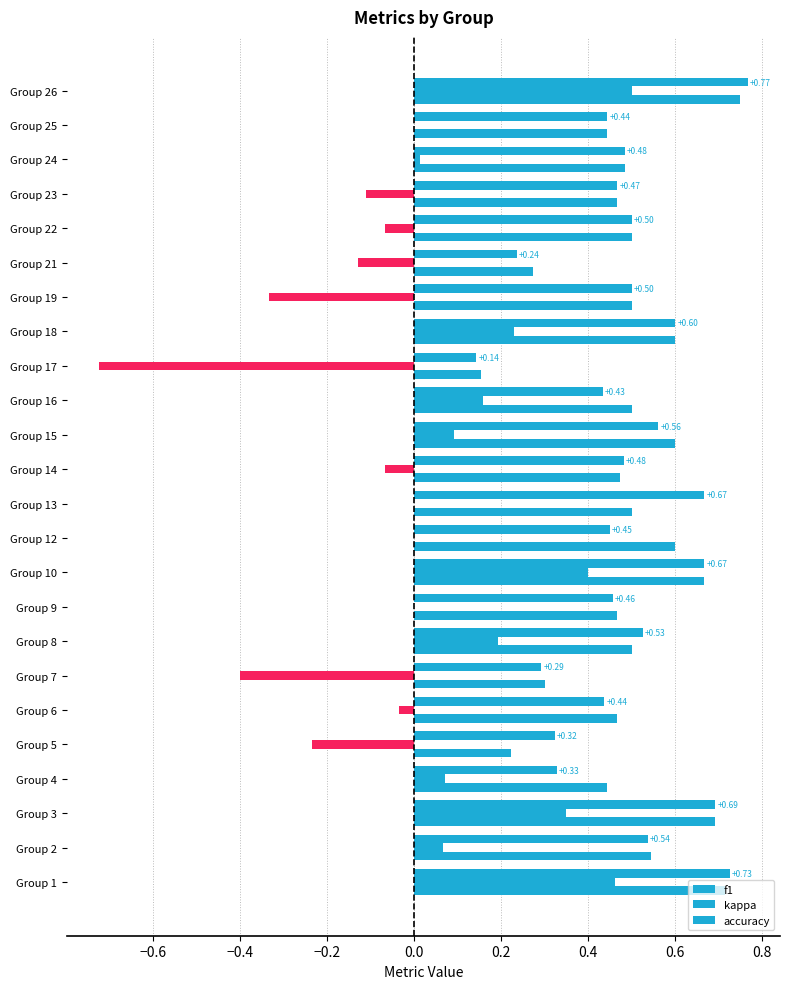

Reading right to left, extract all data points from this chart.

f1: 0.8	0.4	0.5	0.5	0.5	0.2	0.5	0.6	0.1	0.4	0.6	0.5	0.7	0.5	0.7	0.5	0.5	0.3	0.4	0.3	0.3	0.7	0.5	0.7
kappa: 0.5	0.0	0.0	-0.1	-0.1	-0.1	-0.3	0.2	-0.7	0.2	0.1	-0.1	0.0	0.0	0.4	0.0	0.2	-0.4	-0.0	-0.2	0.1	0.4	0.1	0.5
accuracy: 0.8	0.4	0.5	0.5	0.5	0.3	0.5	0.6	0.2	0.5	0.6	0.5	0.5	0.6	0.7	0.5	0.5	0.3	0.5	0.2	0.4	0.7	0.5	0.7